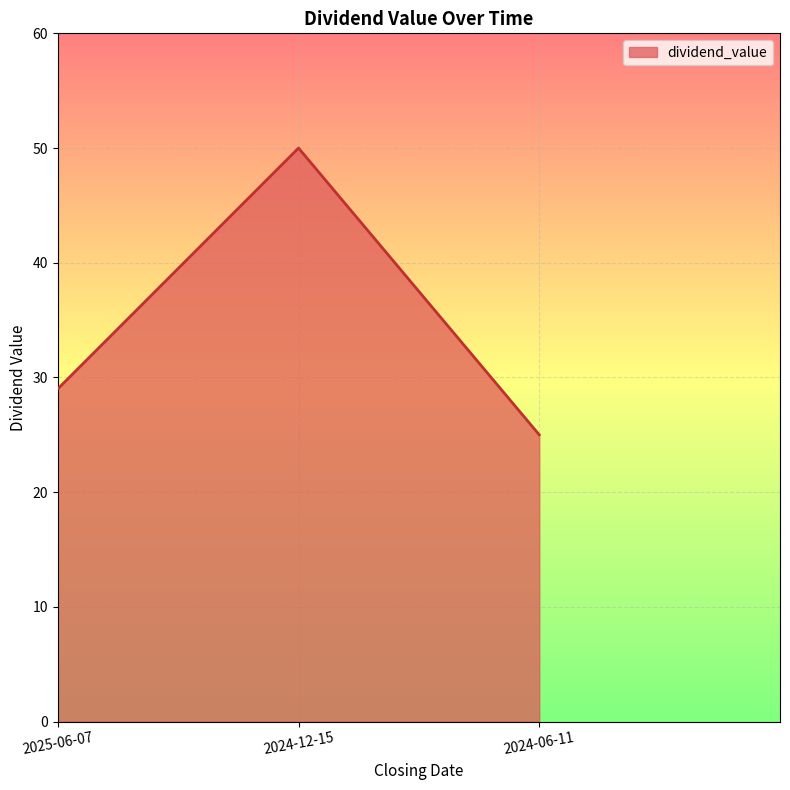

True or false: the data shows 29 at 2025-06-07.

True